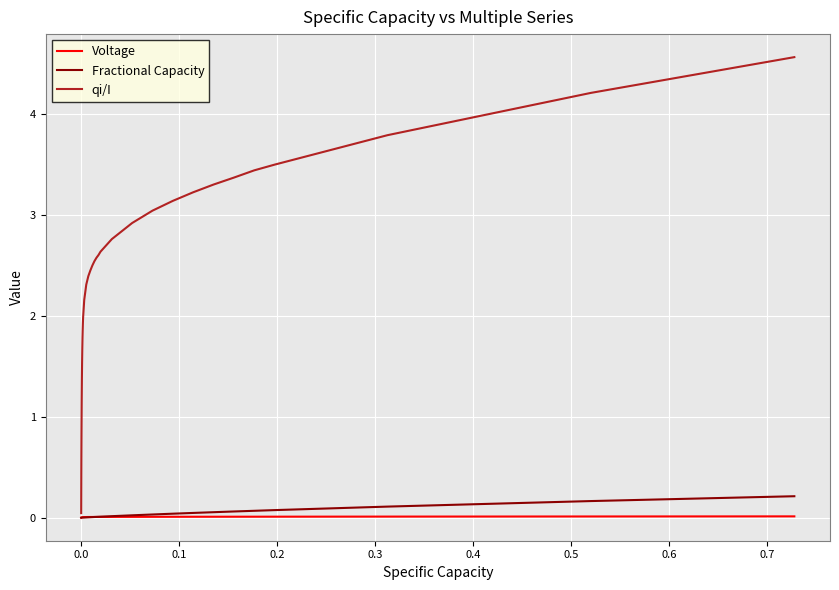

At how many categories does at least one series exceed 1?

29